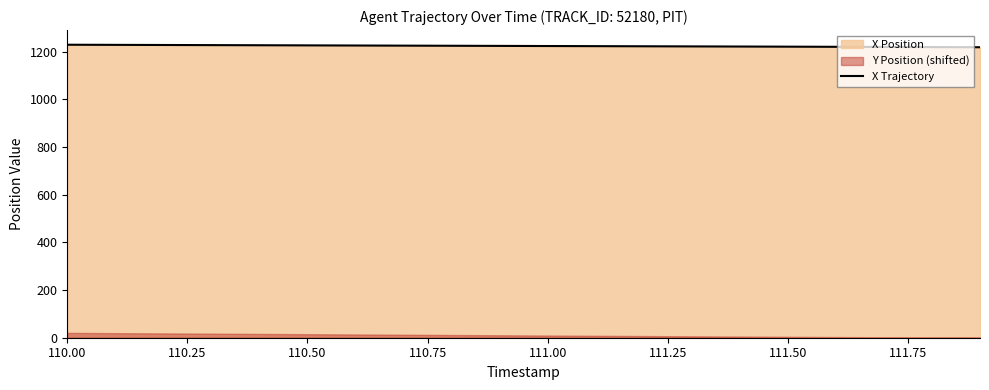

What is the maximum value for X Trajectory?

1229.5